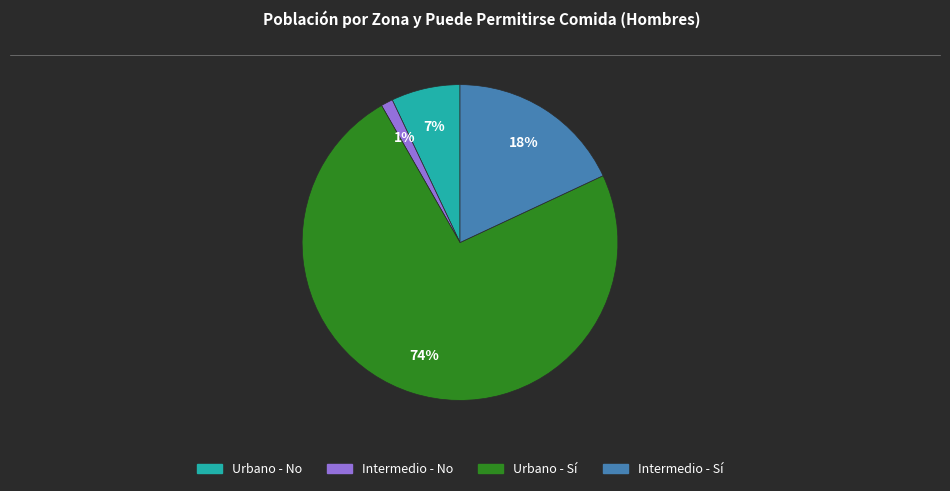

Do Urbano - No and Intermedio - No together represent more than half of the pie?

No